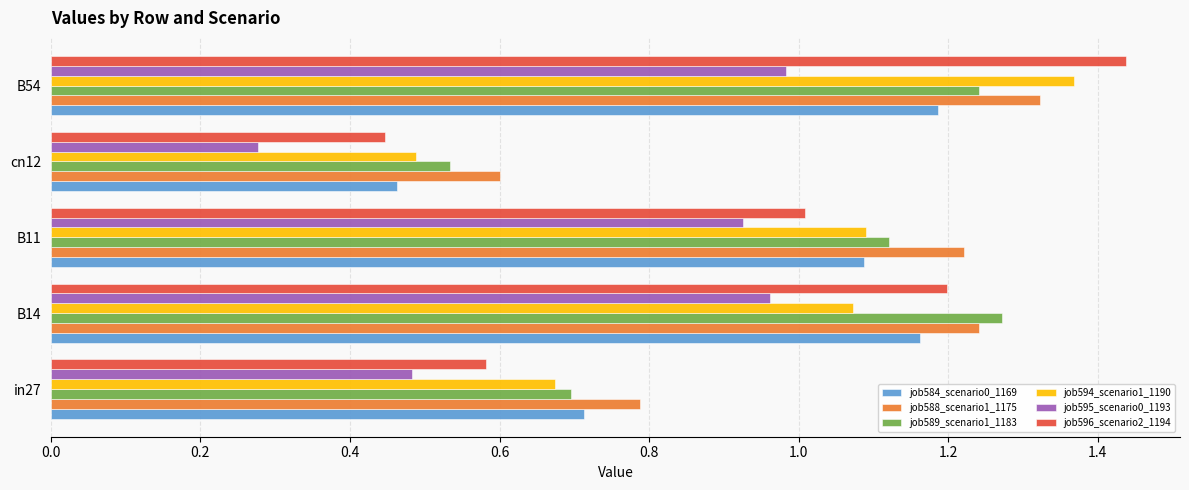

What are all the series names shown in the legend?

job584_scenario0_1169, job588_scenario1_1175, job589_scenario1_1183, job594_scenario1_1190, job595_scenario0_1193, job596_scenario2_1194